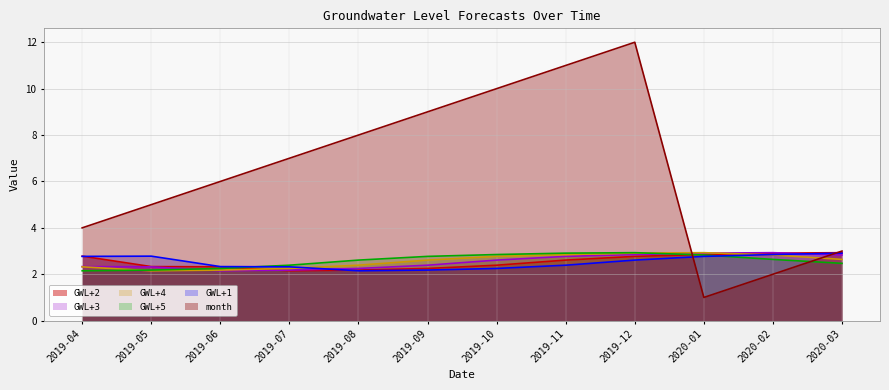

What are all the series names shown in the legend?

GWL+1, GWL+2, GWL+3, GWL+4, GWL+5, month